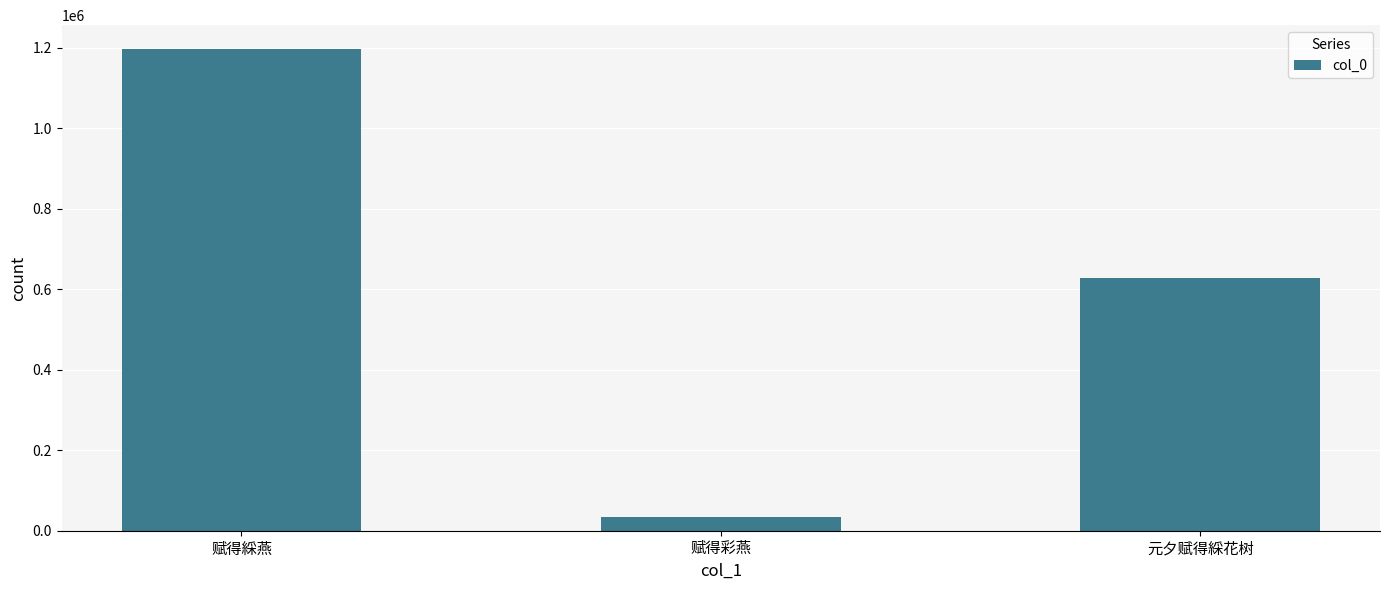

True or false: the data shows 1196067 at 赋得綵燕.

True